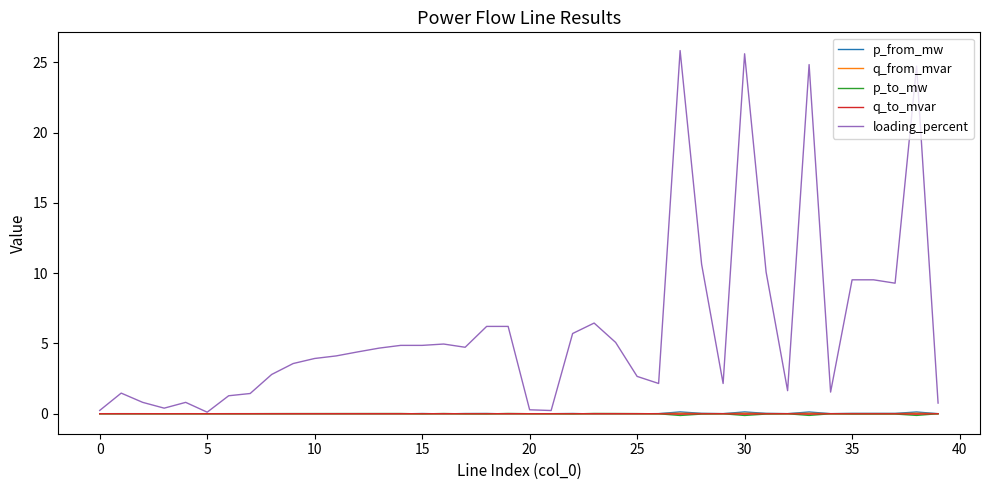

What is the difference between the second highest and second lowest values in the p_to_mw series?

0.1